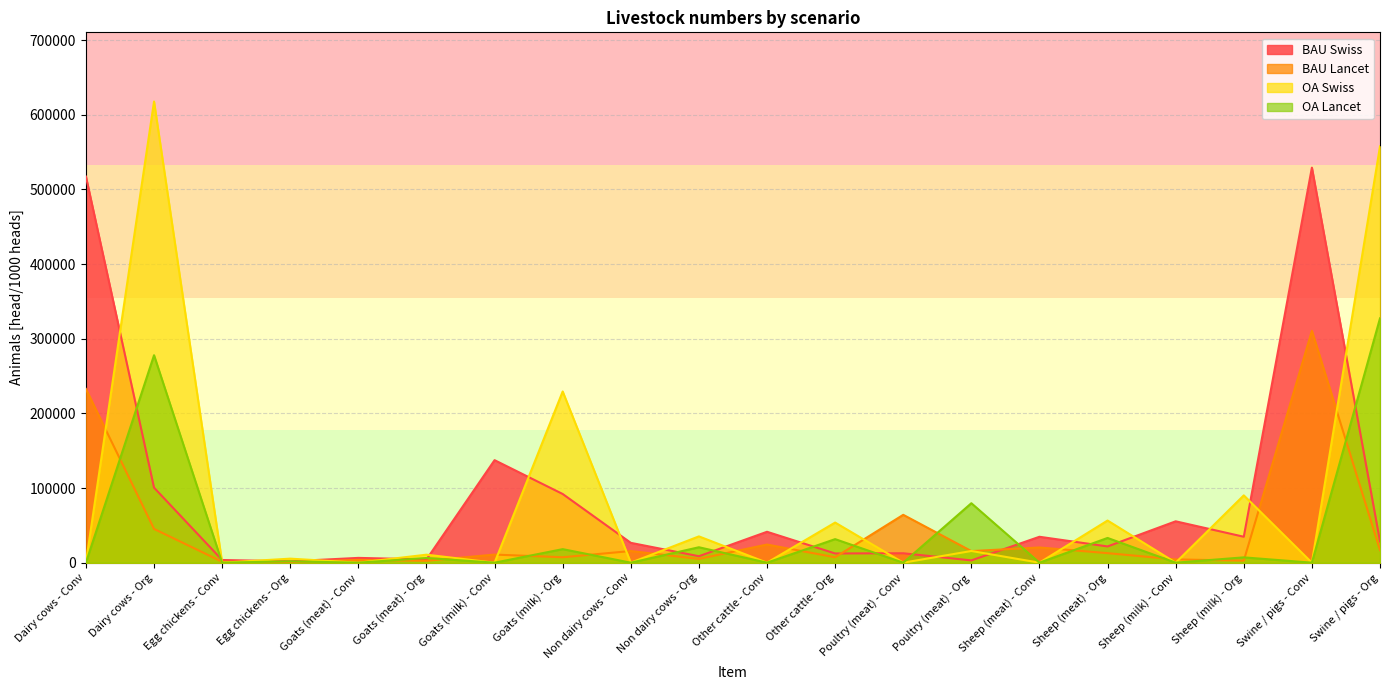

Which category has the lowest value across all series?

Dairy cows - Conv